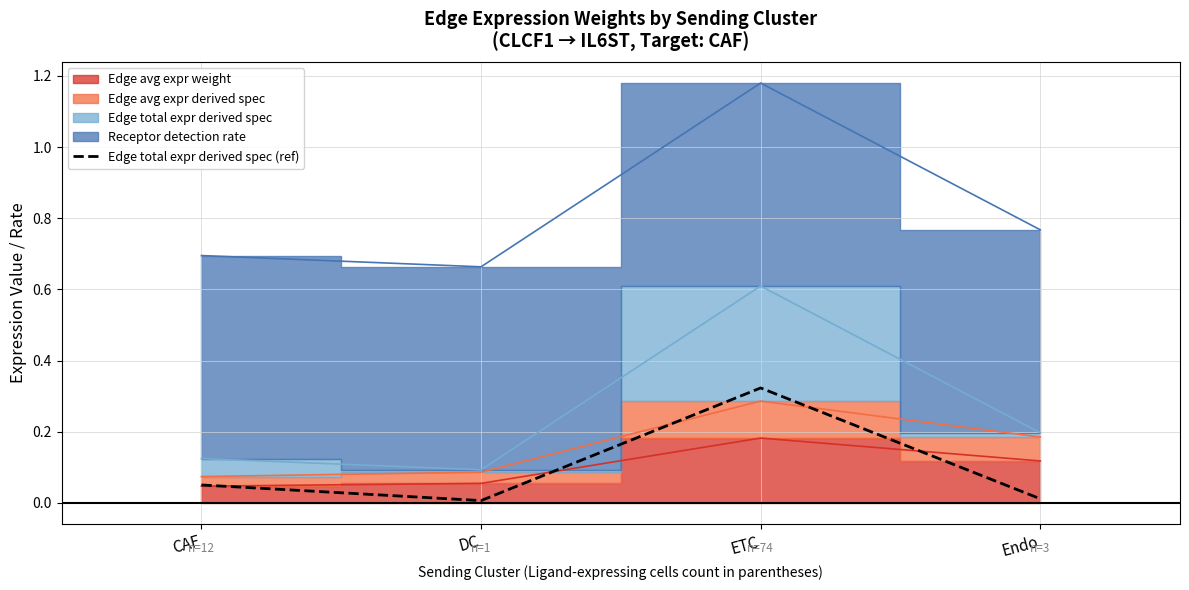

True or false: the data shows 0.0 at Endo.

False